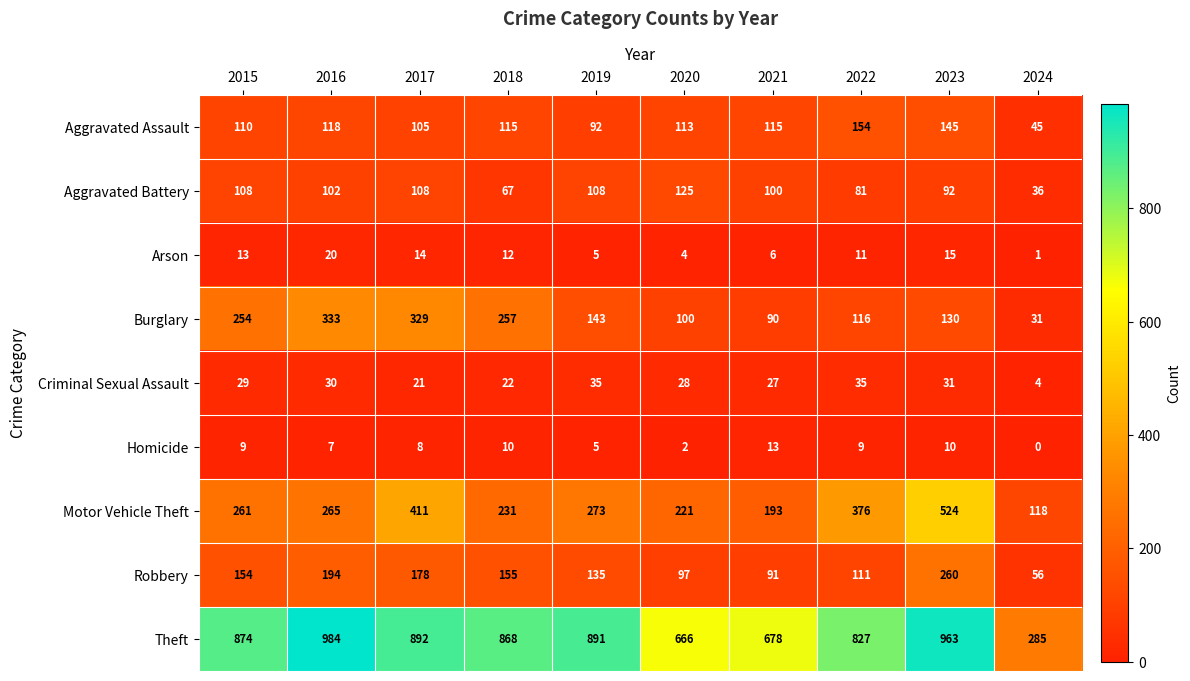

At which label does Burglary first exceed 143?

2015